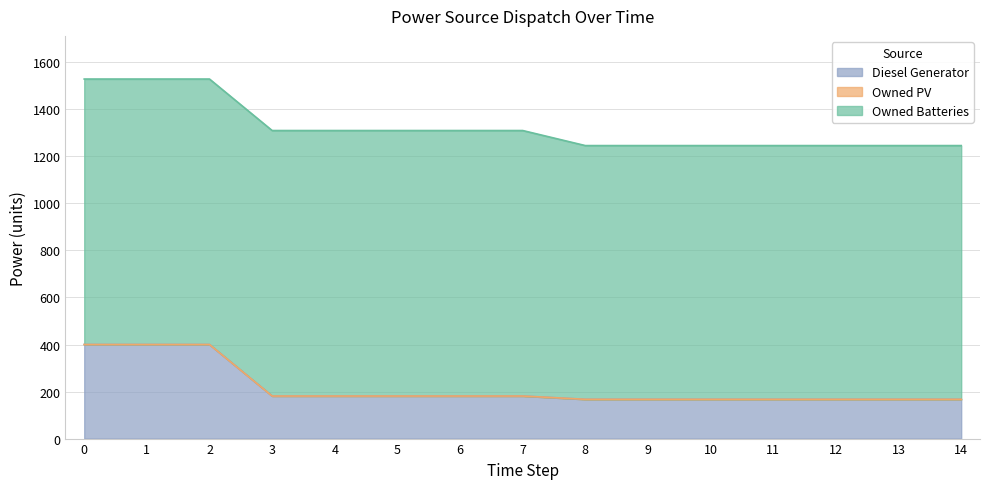

The Owned PV series shows 0 at 1. True or false?

True